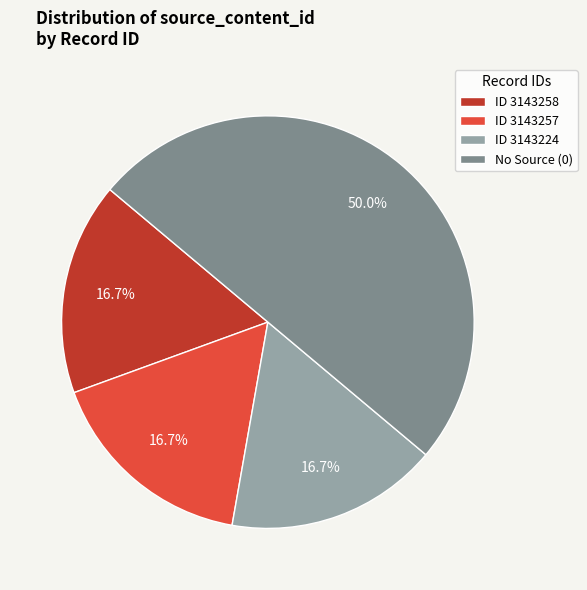

What is the ratio of the value at ID 3143224 to the value at ID 3143258?

1.0